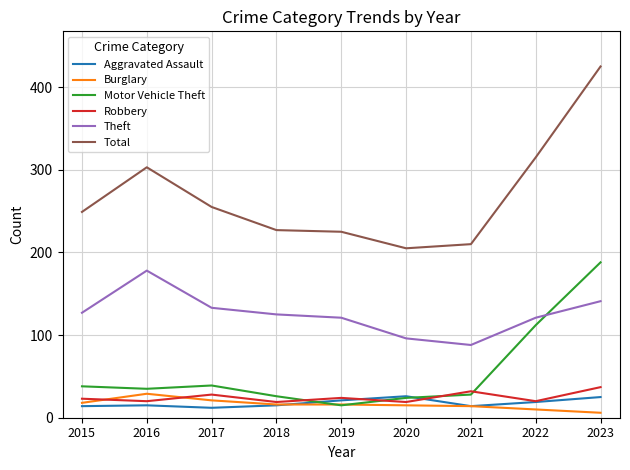

True or false: Theft has a value of 67 at 2015.

False